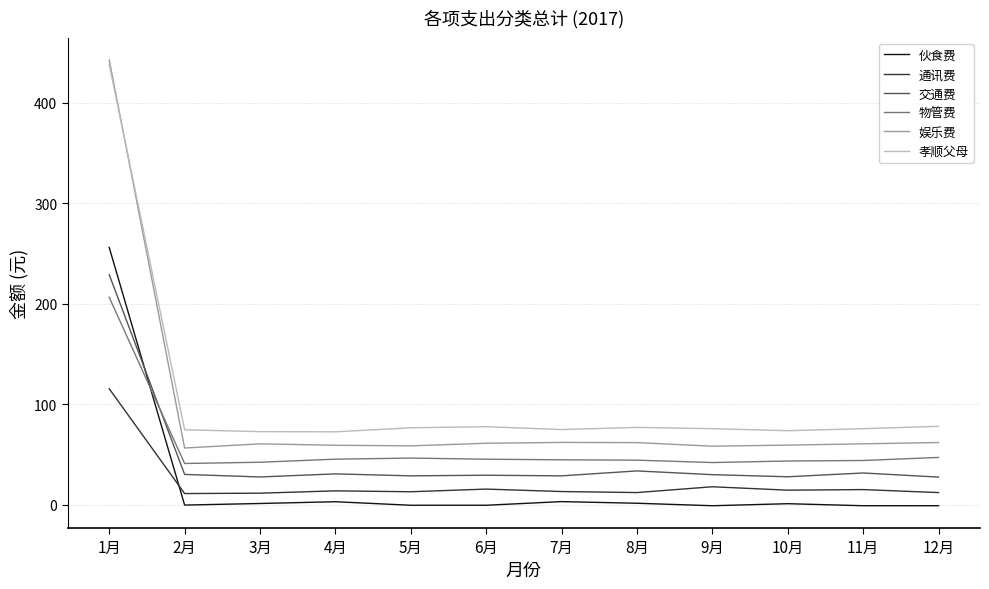

What is the sum of all 通讯费 values?

265.8